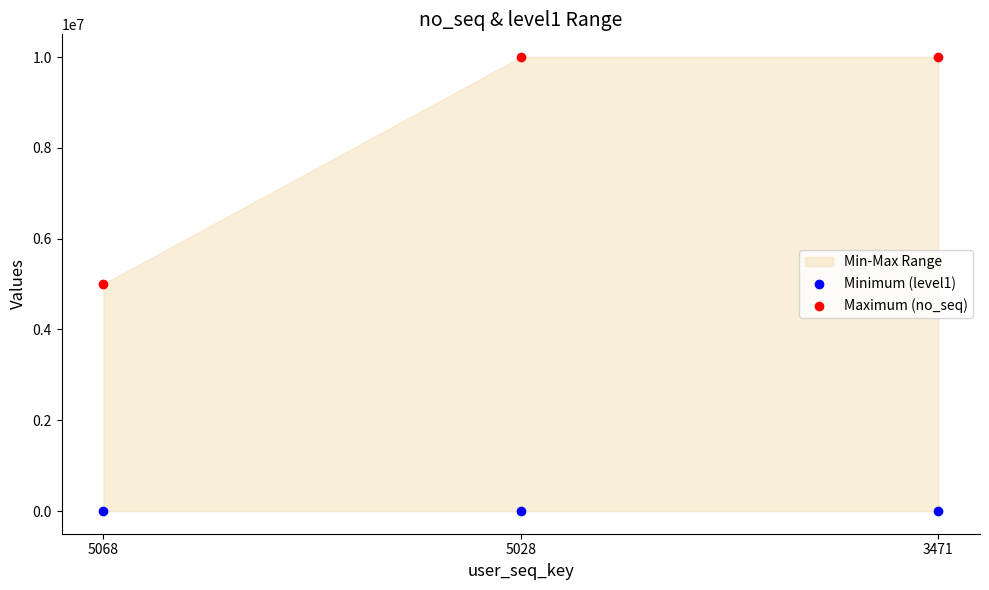

Which series reaches the minimum Y coordinate?

Minimum (level1)